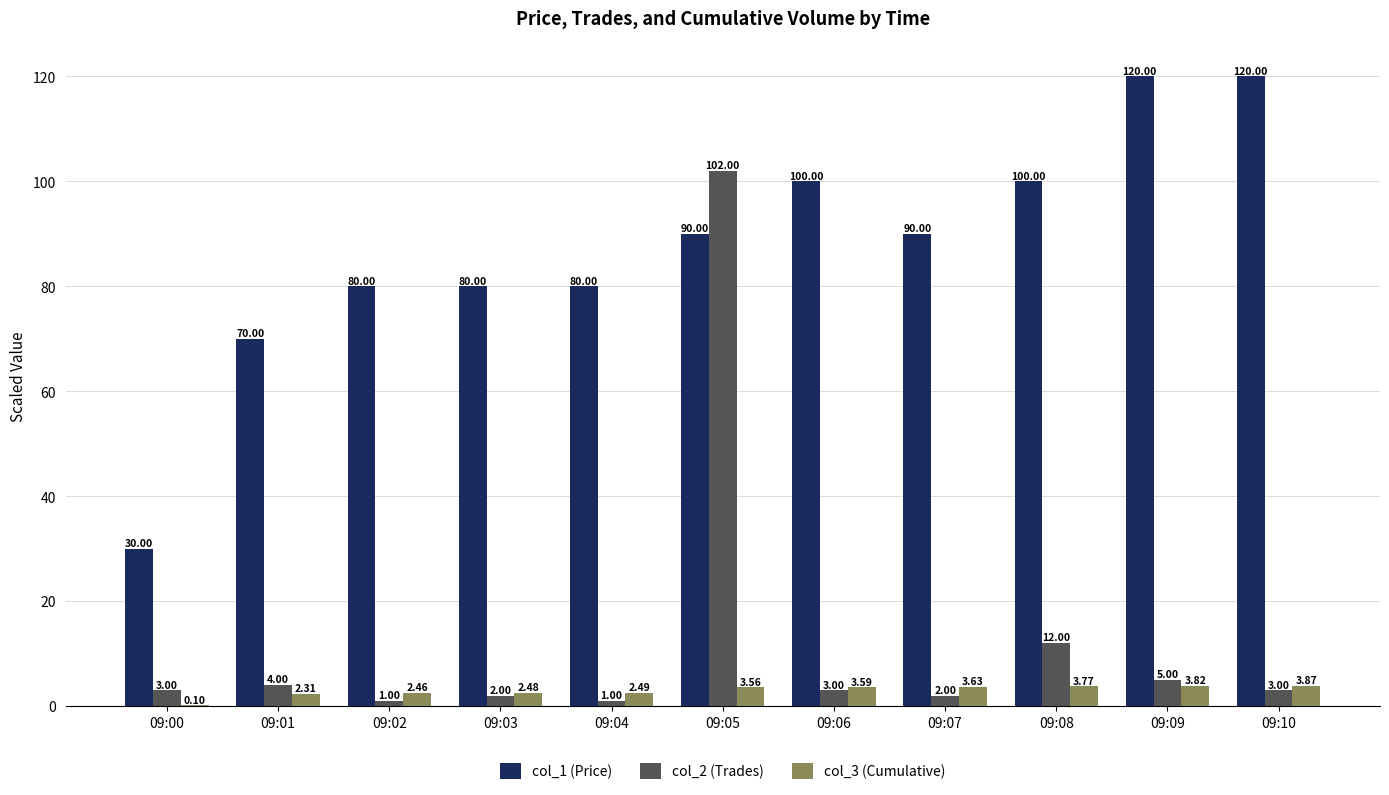

What is the sum of all col_3 (Cumulative) values?

32.1